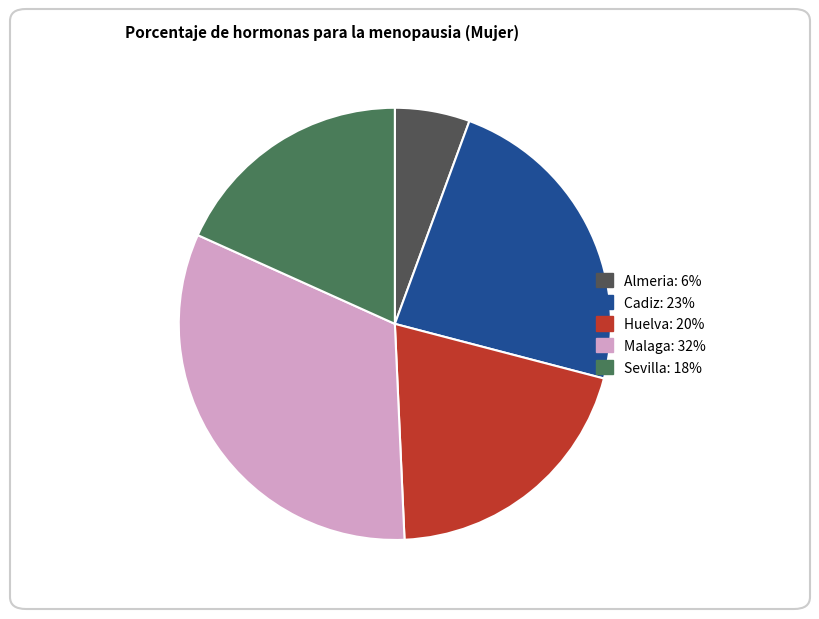

Is there a majority slice in this chart?

No